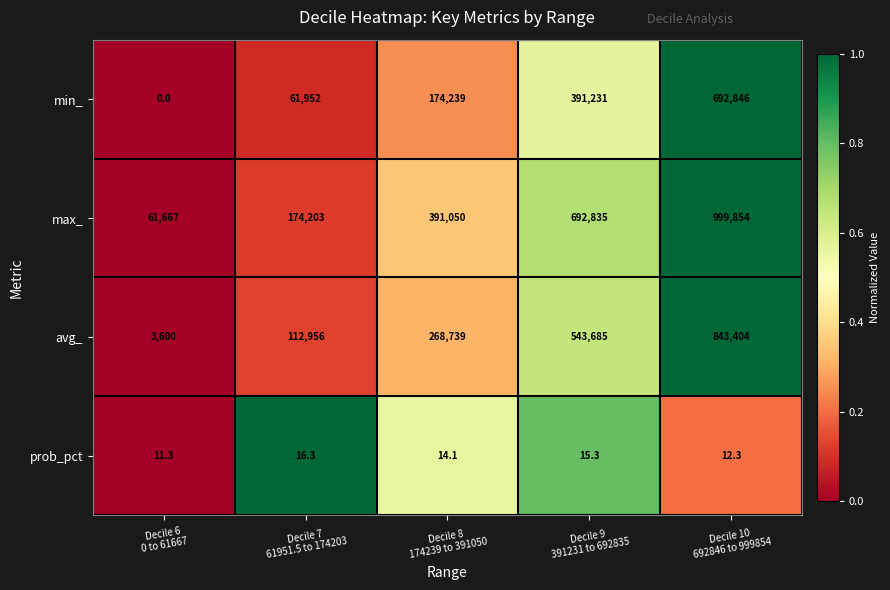

What is the sum of all min_ values?

1320268.0